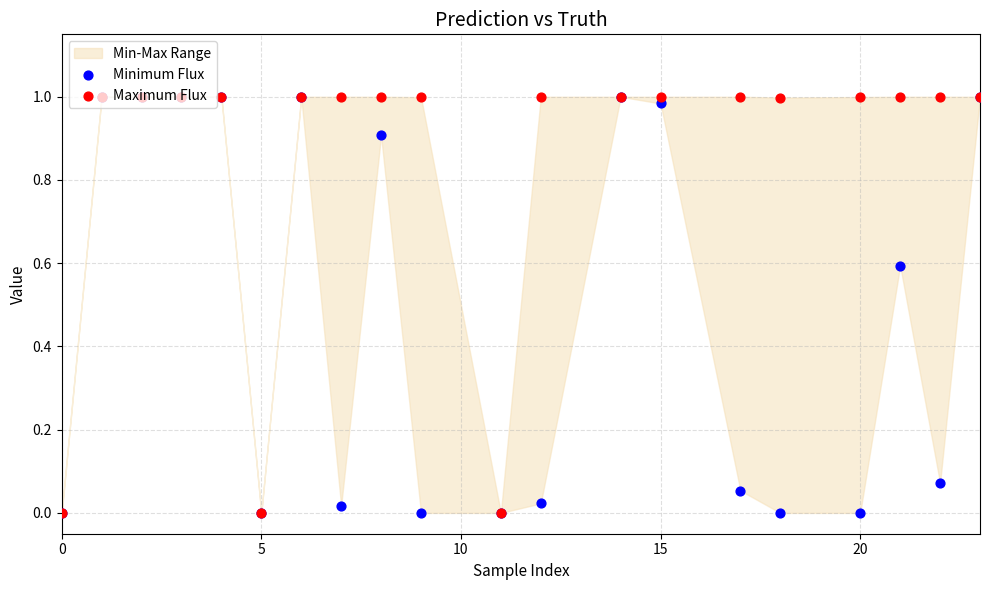

Which series contains the highest Y value?

Maximum Flux